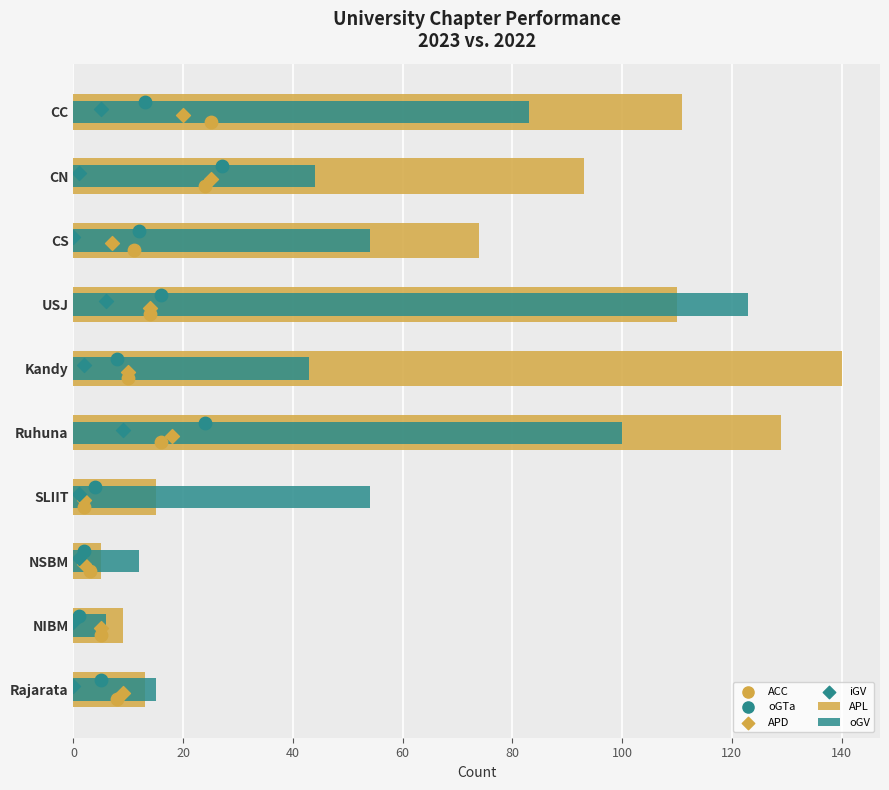

Which series has the largest Y range (max minus min)?

APL